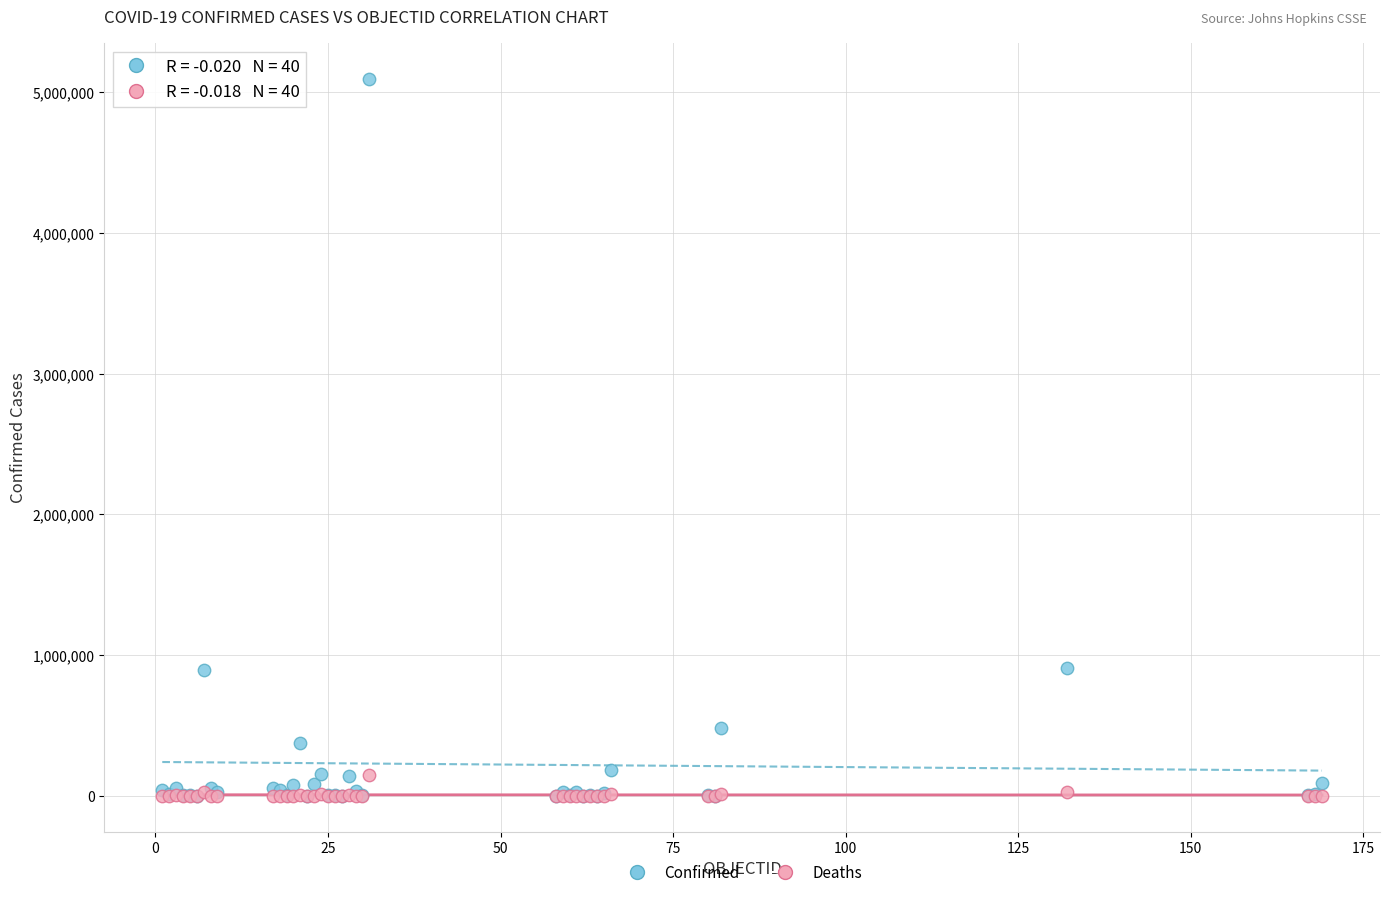

Which series has the largest Y range (max minus min)?

Confirmed